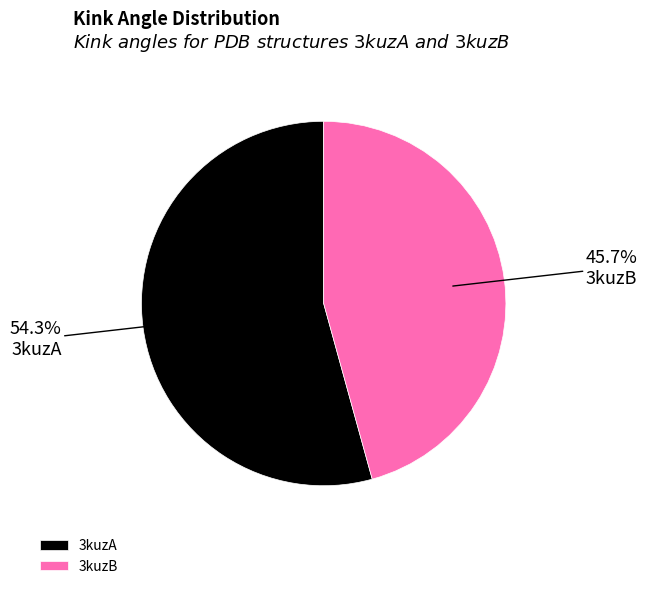

Which category has the biggest portion of the pie?

3kuzA